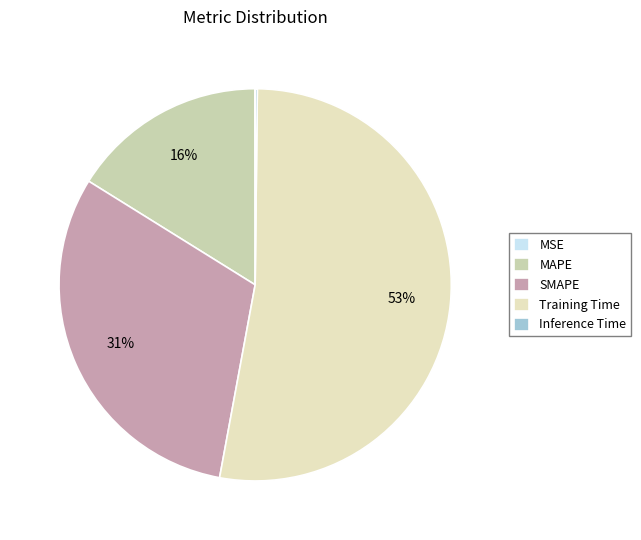

The Inference Time slice represents 0% of the pie. True or false?

True